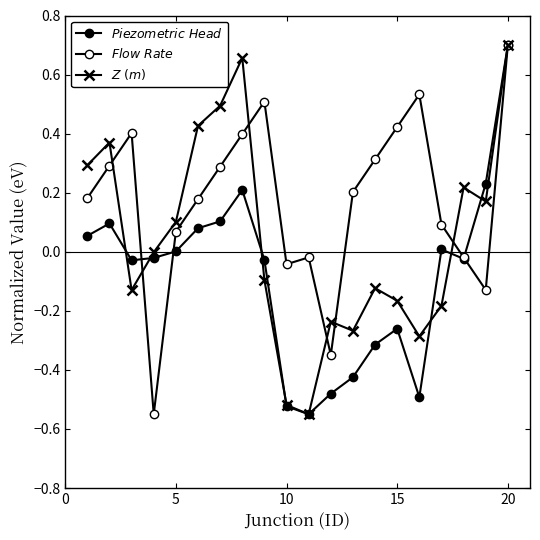

Does the chart have visible grid lines?

No